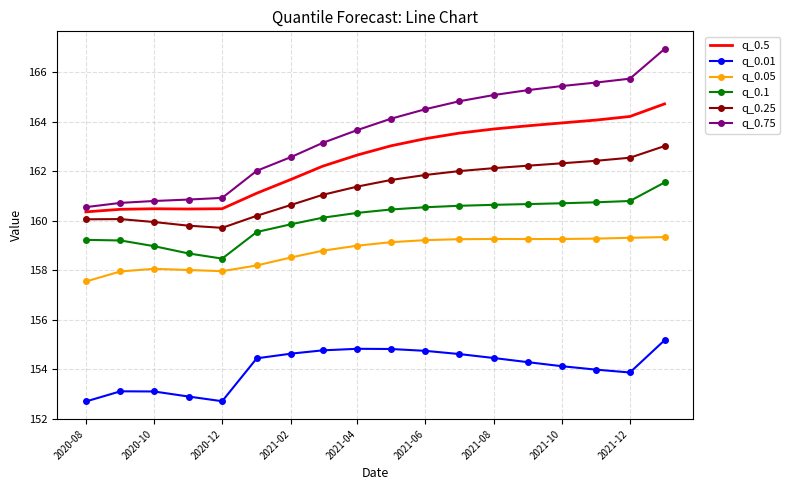

What is the difference between the second highest and second lowest values in the q_0.5 series?

3.7